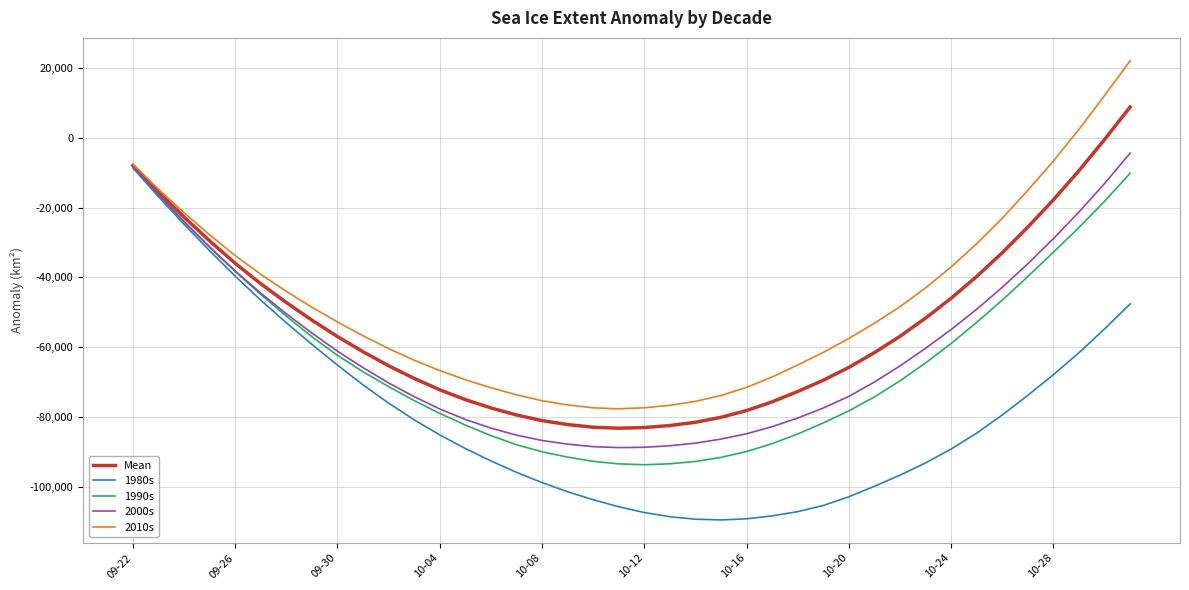

Which series has the largest total across all categories?

2010s